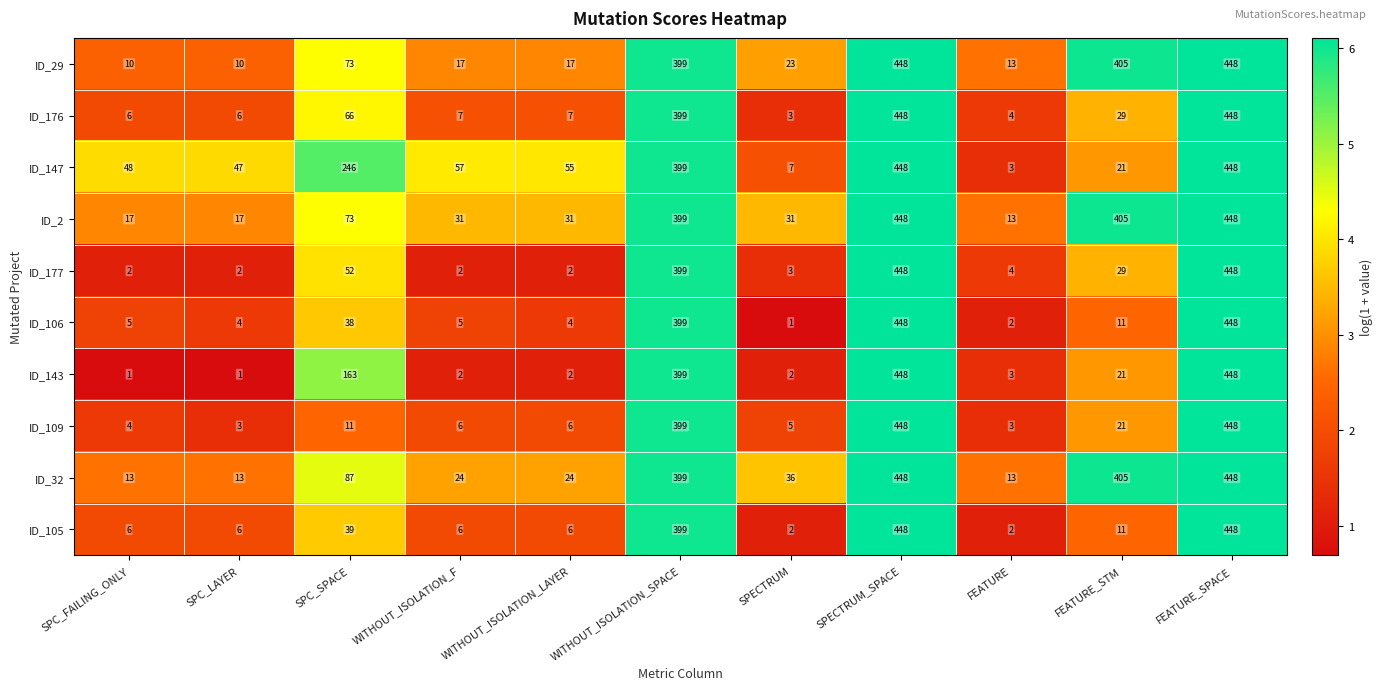

Which series has the largest total across all categories?

ID_2